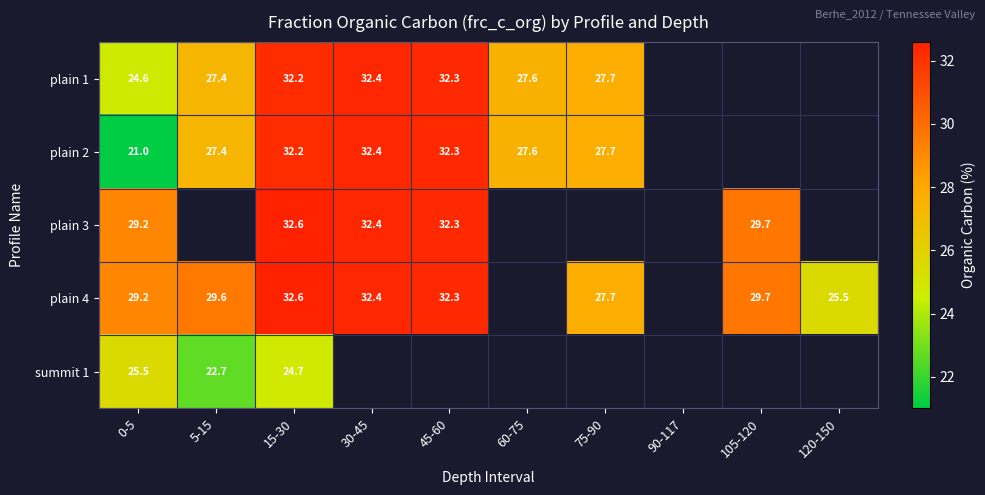

The value of plain 1 at 60-75 is 42.3. True or false?

False